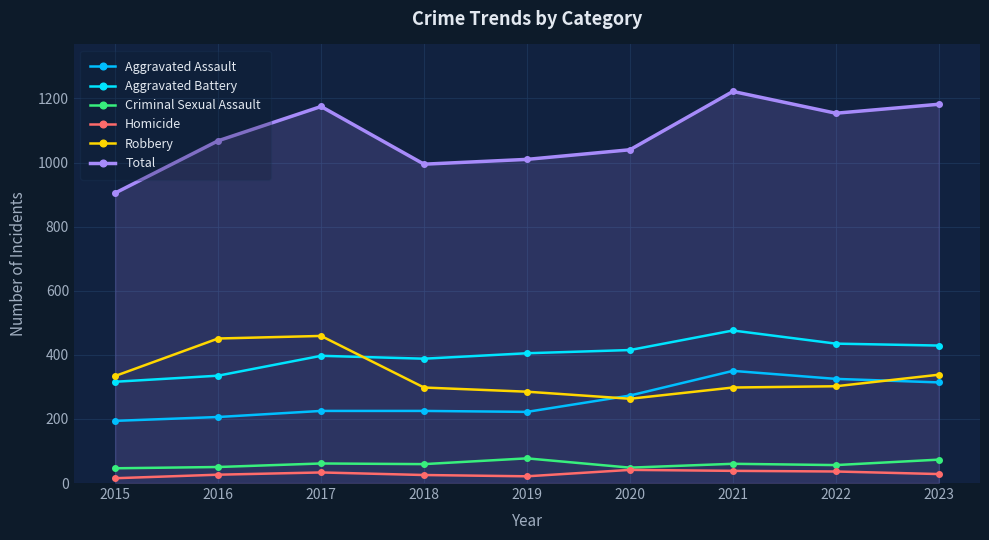

Is the value of Aggravated Assault at 2023 greater than the value of Aggravated Battery at 2019?

No